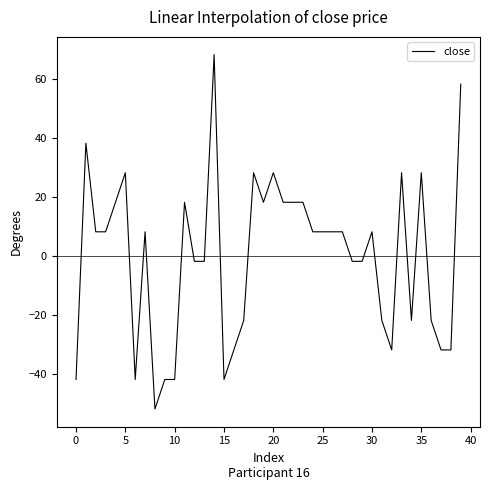

What is the difference between the maximum and minimum values?

120.0